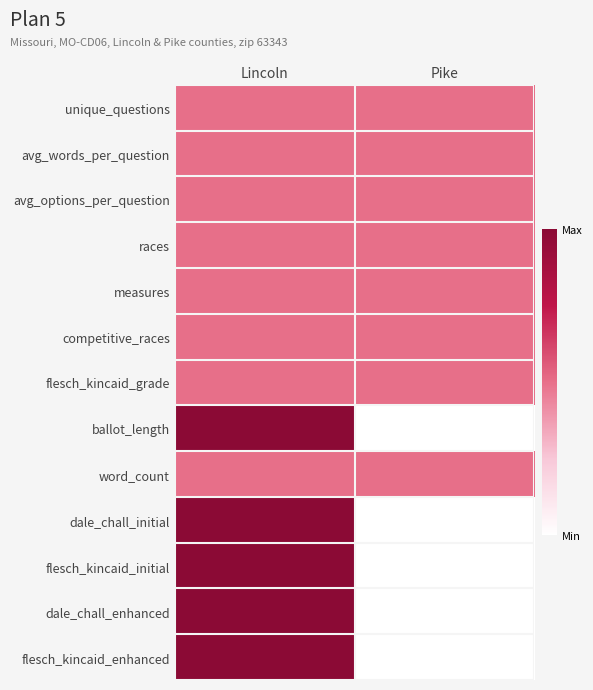

At Lincoln, list the series in order from smallest to largest.

unique_questions, avg_words_per_question, avg_options_per_question, races, measures, competitive_races, flesch_kincaid_grade, word_count, ballot_length, dale_chall_initial, flesch_kincaid_initial, dale_chall_enhanced, flesch_kincaid_enhanced